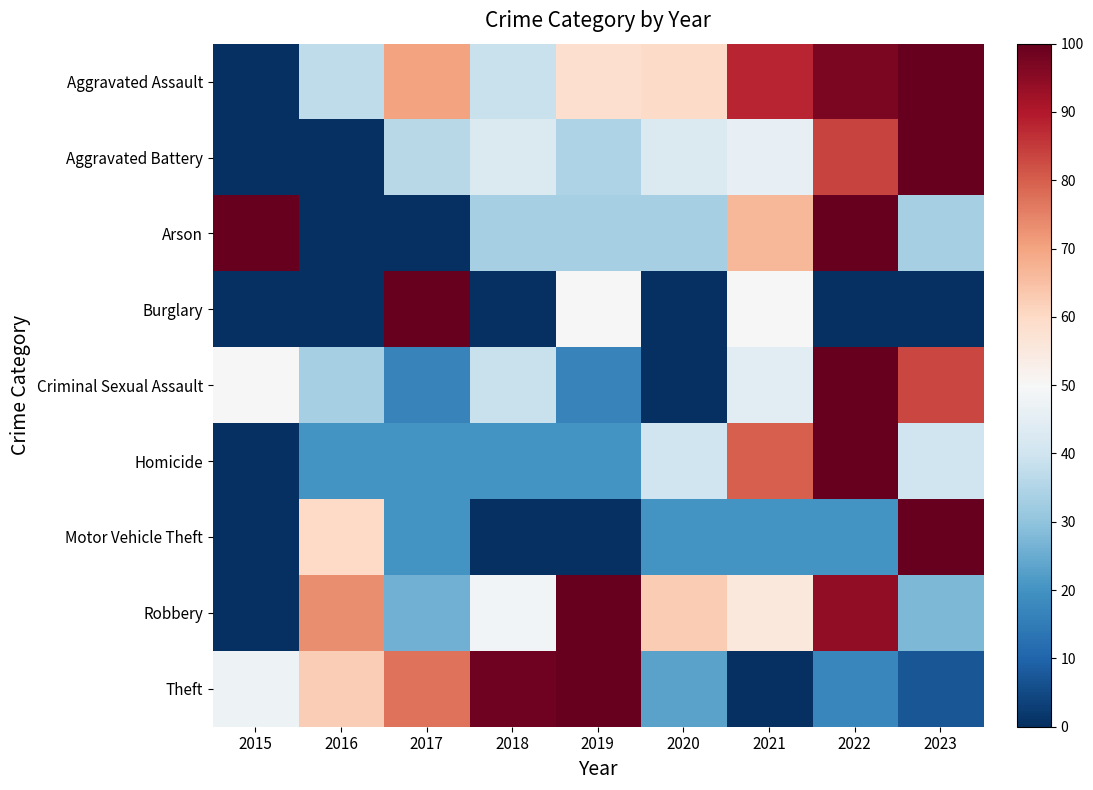

Which category has the lowest value in the Criminal Sexual Assault series?

2020